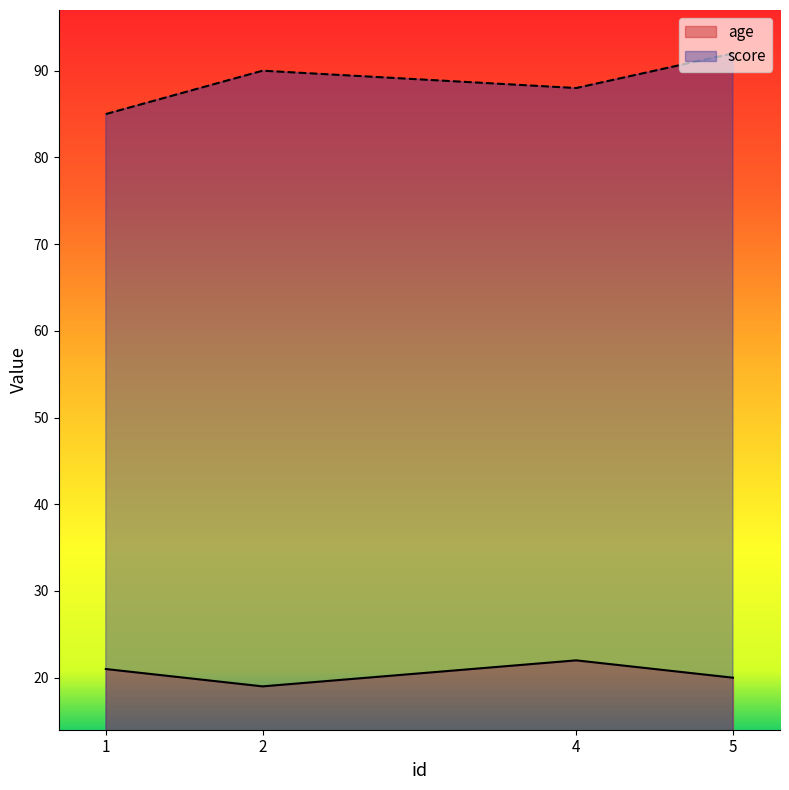

True or false: score and age cross at least once.

False